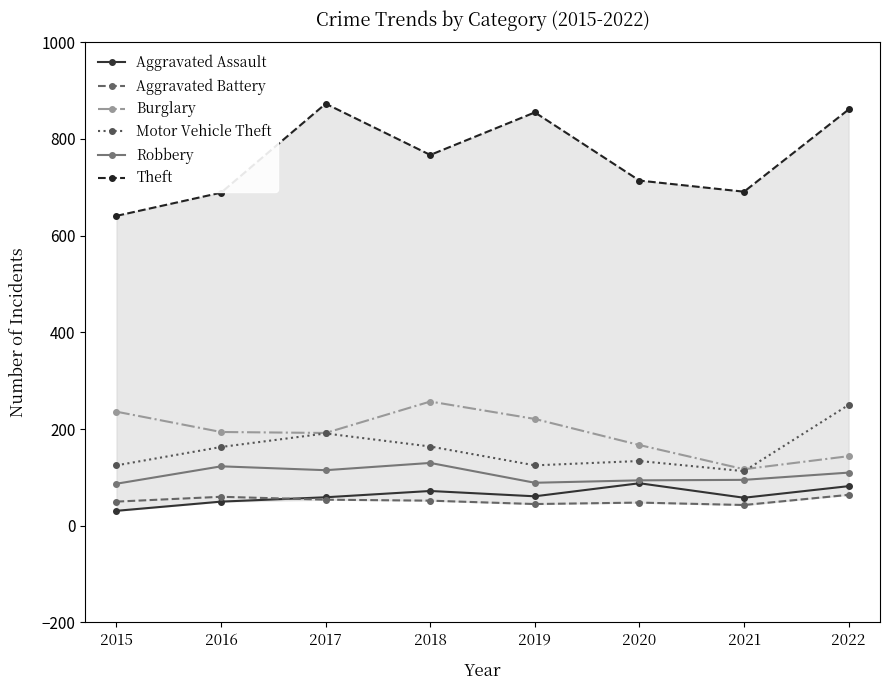

List the series in order of their peak value, highest first.

Theft, Burglary, Motor Vehicle Theft, Robbery, Aggravated Assault, Aggravated Battery